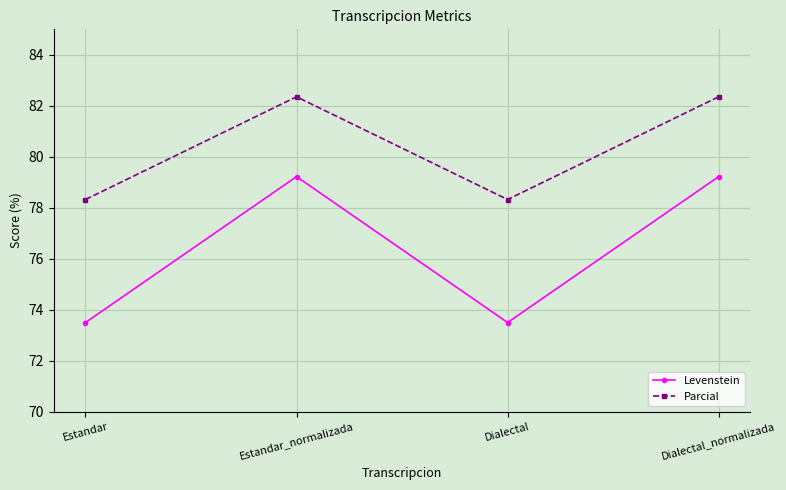

What is the smallest value displayed?

73.5